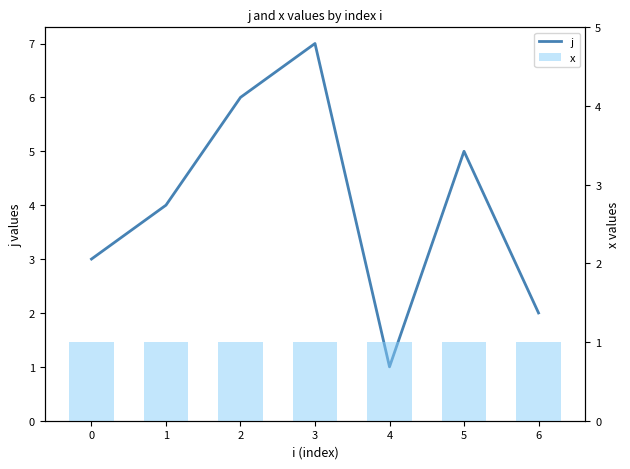

What are all the series names shown in the legend?

j, x